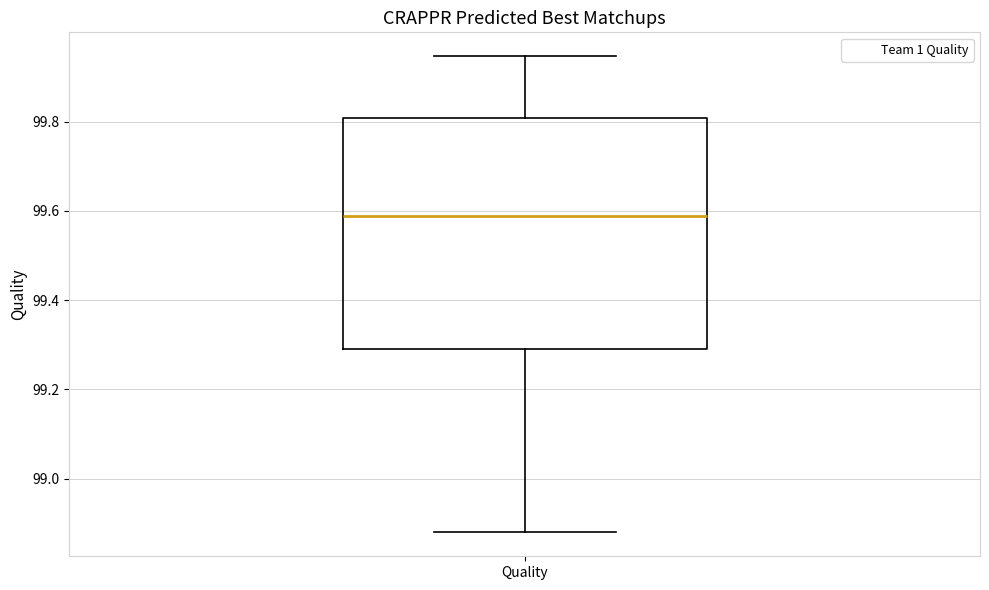

Transcribe this box plot: give where the median line is, the range the box spans, and where the two whiskers end, as read against the y-axis. The values are not printed on the chart, so give them approximately, as read against the axis.

median 99.58, box 99.30 to 99.80, whiskers 98.88 to 99.94